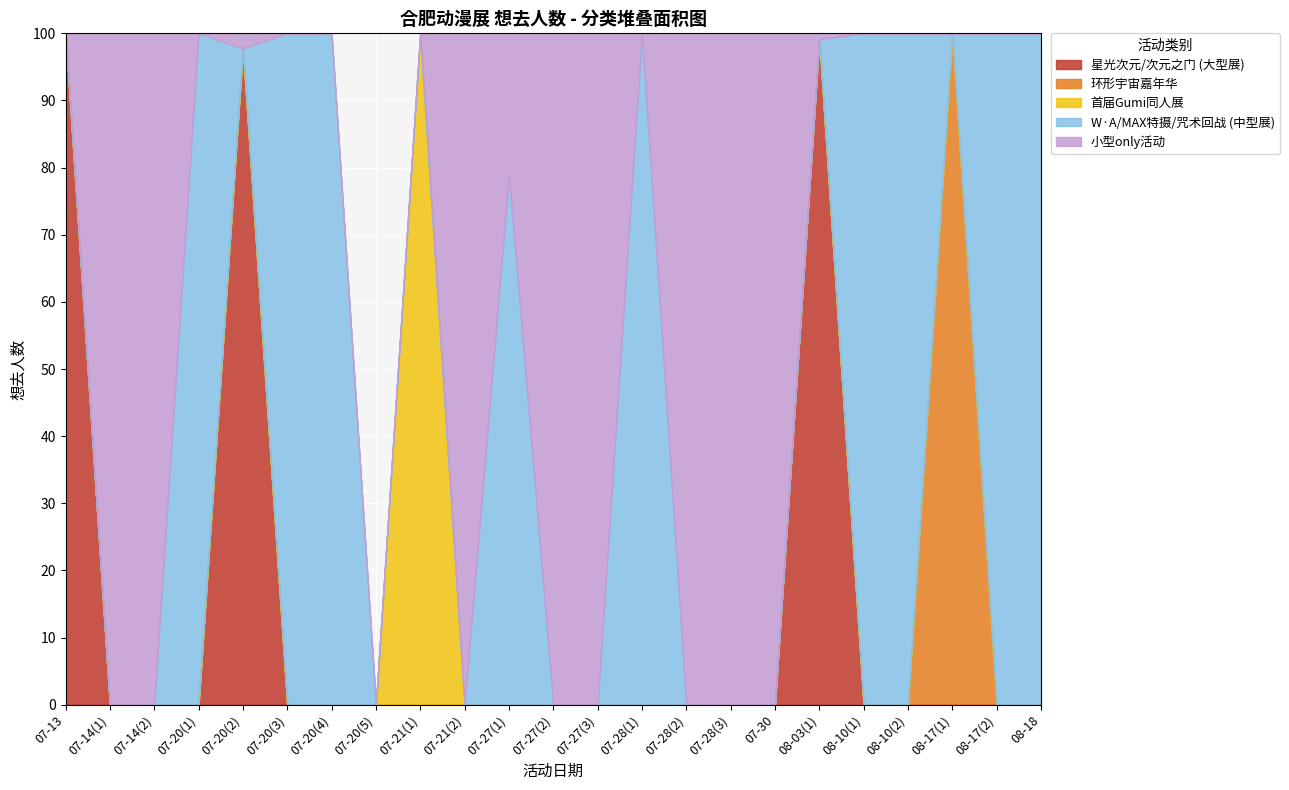

List the series in order of their peak value, highest first.

星光次元/次元之门 (大型展), 首届Gumi同人展, 环形宇宙嘉年华, W·A/MAX特摄/咒术回战 (中型展), 小型only活动